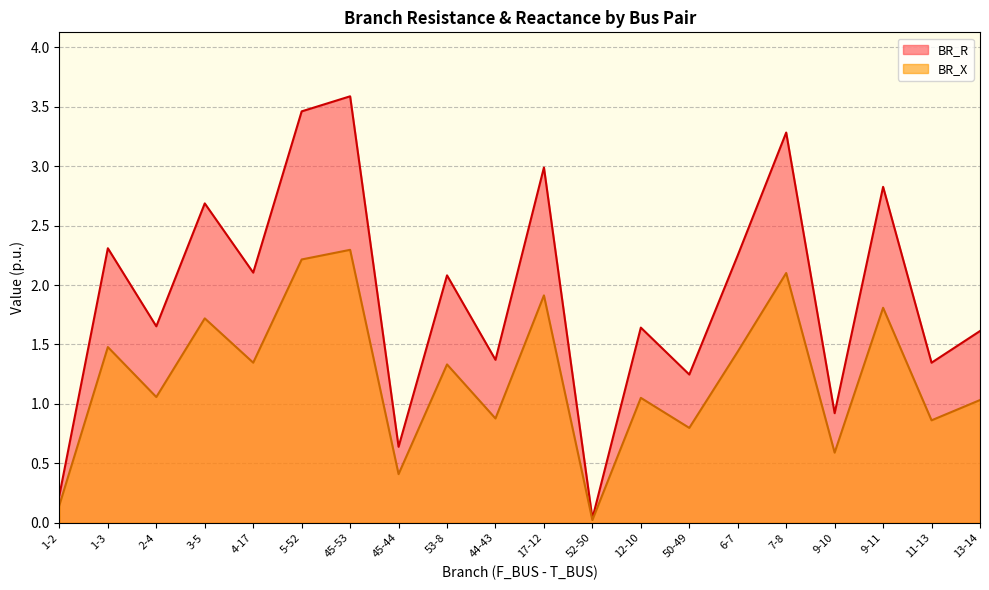

Is the value of BR_X at 7-8 greater than the value of BR_R at 7-8?

No